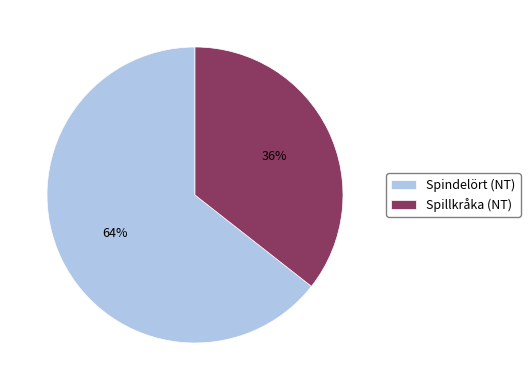

Combined, do Spillkråka (NT) and Spindelört (NT) account for over 50%?

Yes